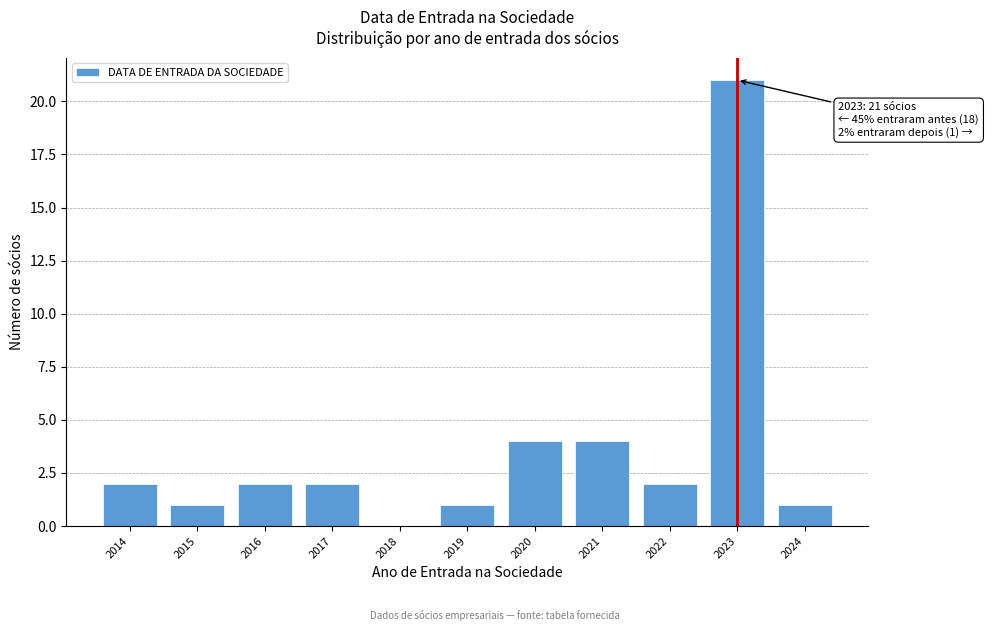

Reading left to right, what are all the values shown in this chart?

2014=2	2015=1	2016=2	2017=2	2018=0	2019=1	2020=4	2021=4	2022=2	2023=21	2024=1